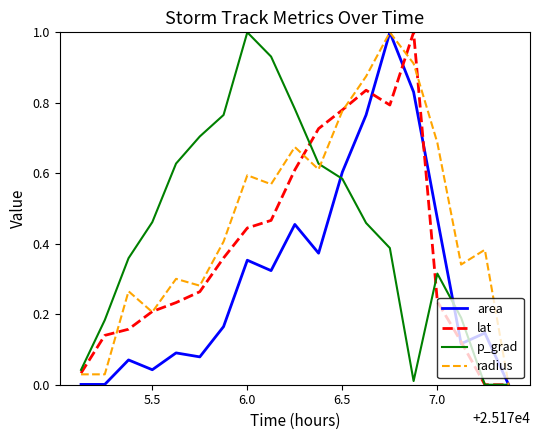

Which series has the largest total across all categories?

radius